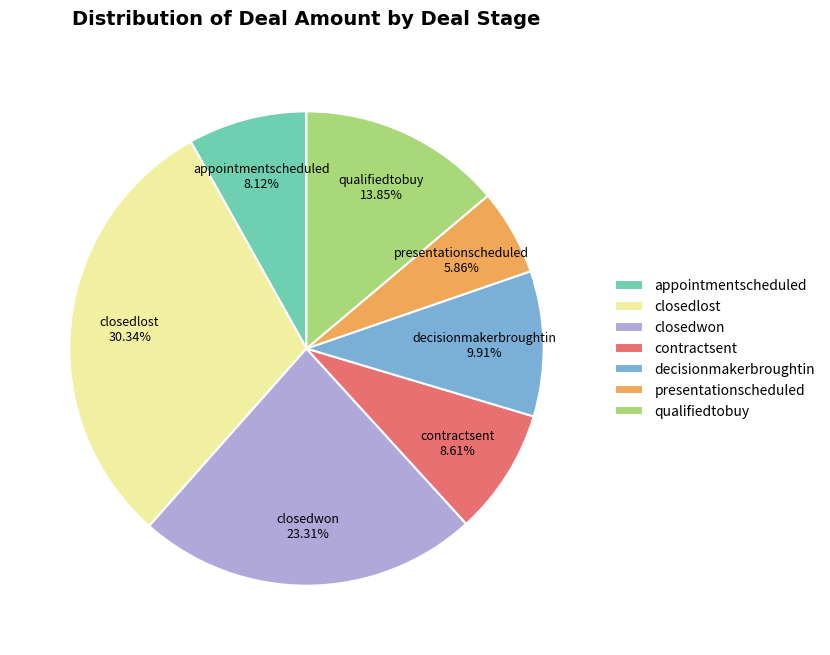

Does closedlost represent more than half of the total?

No